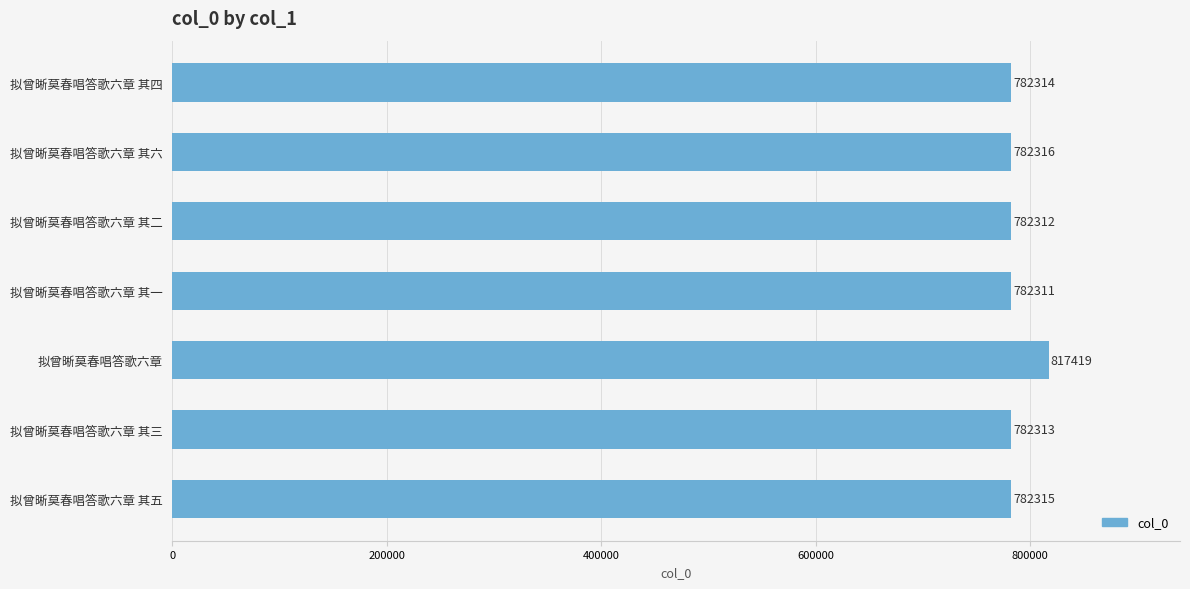

Between 拟曾晰莫春唱答歌六章 and 拟曾晰莫春唱答歌六章 其四, which is larger?

拟曾晰莫春唱答歌六章